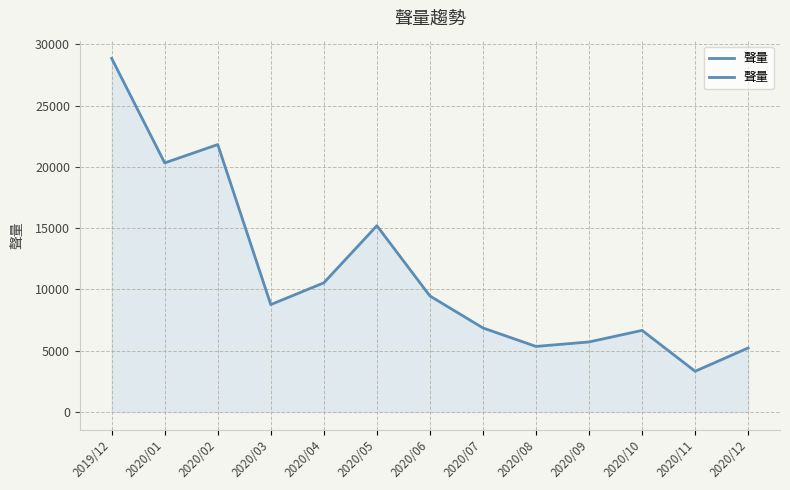

Where is the first local maximum?

2020/02